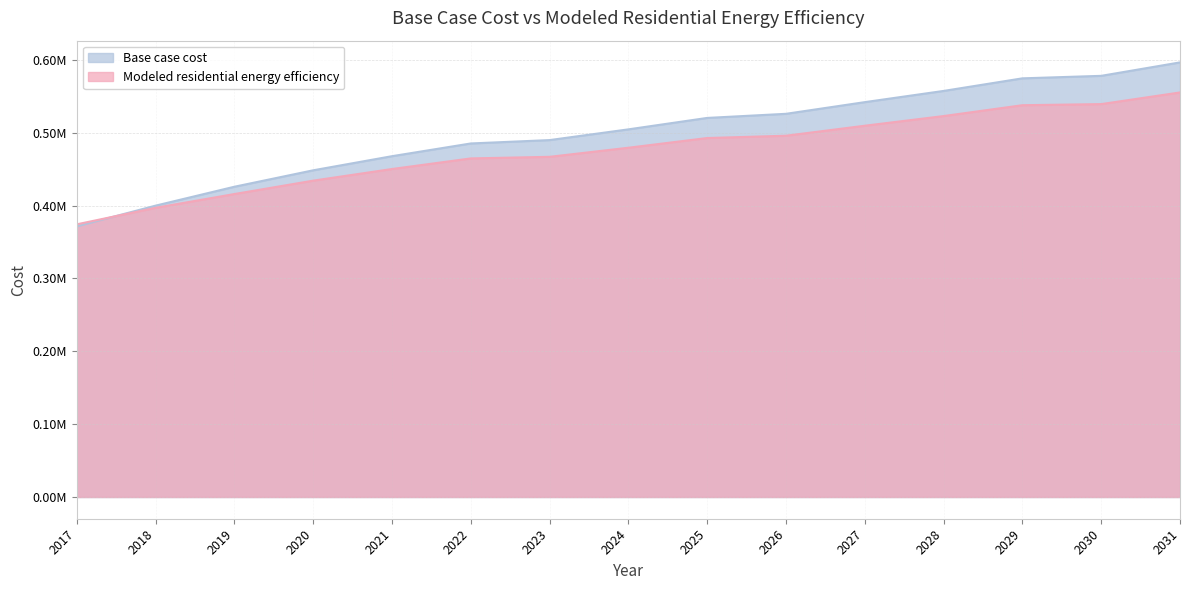

What is the difference between the maximum and second lowest values in the Modeled residential energy efficiency series?

158316.6